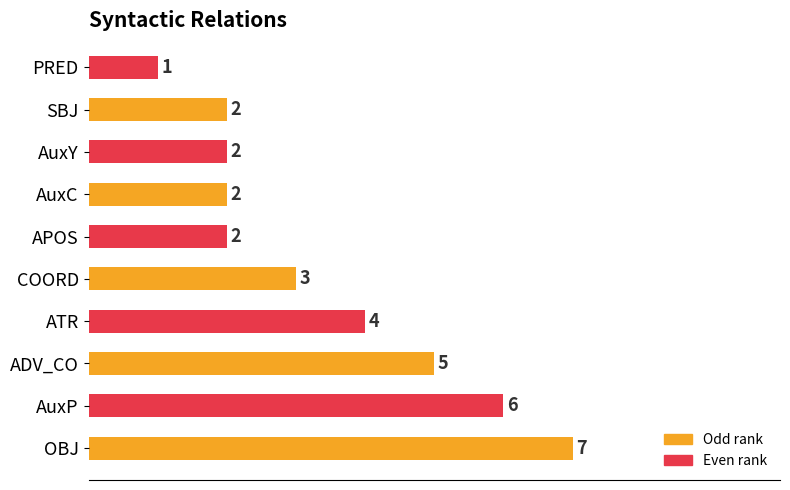

Reading bottom to top, transcribe all the data shown in this chart.

7	6	5	4	3	2	2	2	2	1